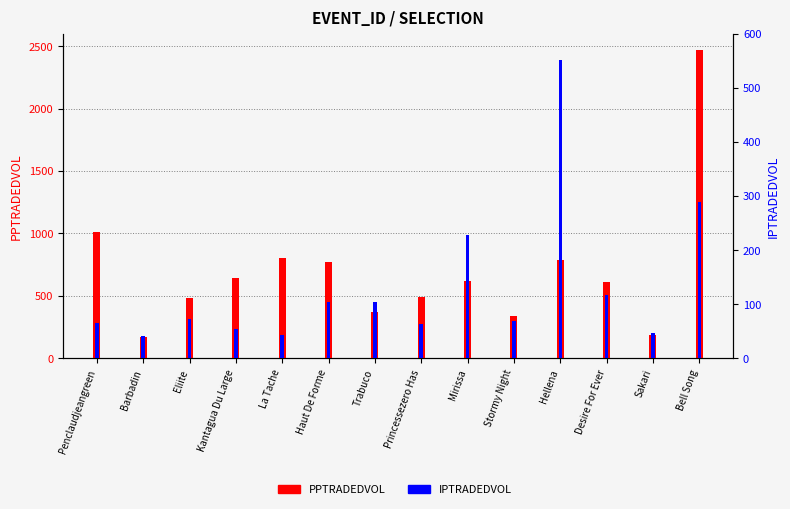

At how many categories does at least one series exceed 842?

2